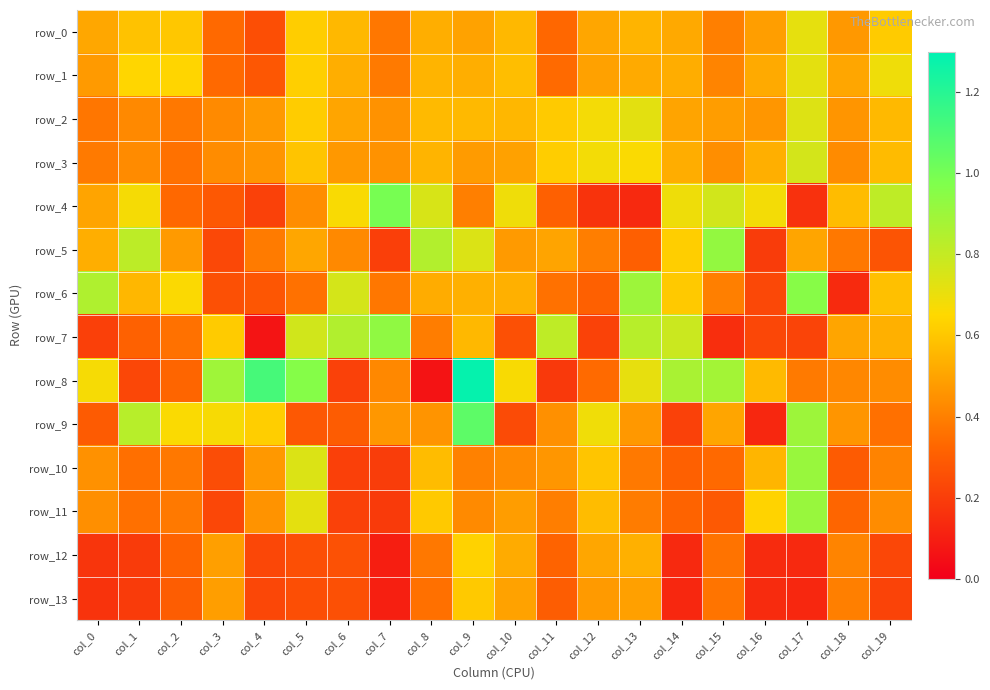

Is it true that row_4 equals 0.3 at col_4?

False